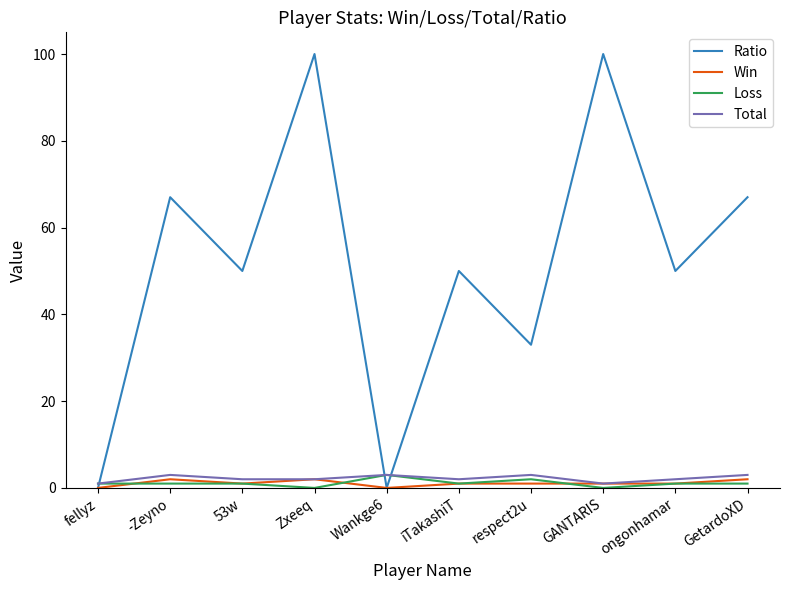

The Loss series shows 0 at Zxeeq. True or false?

True